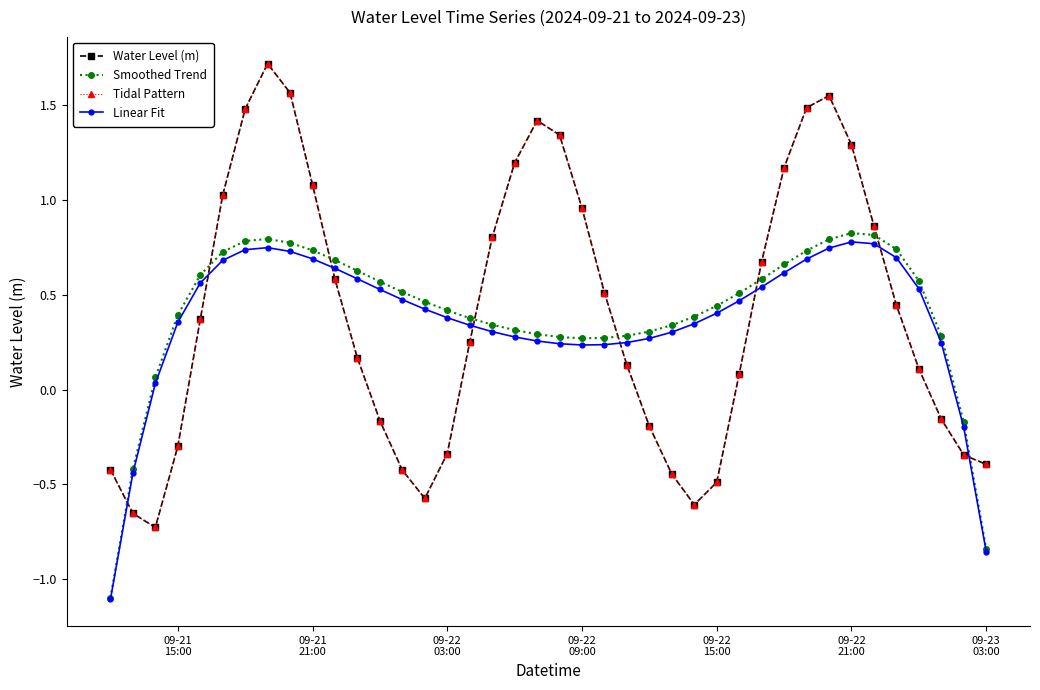

What is the minimum value for Water Level (m)?

-0.7